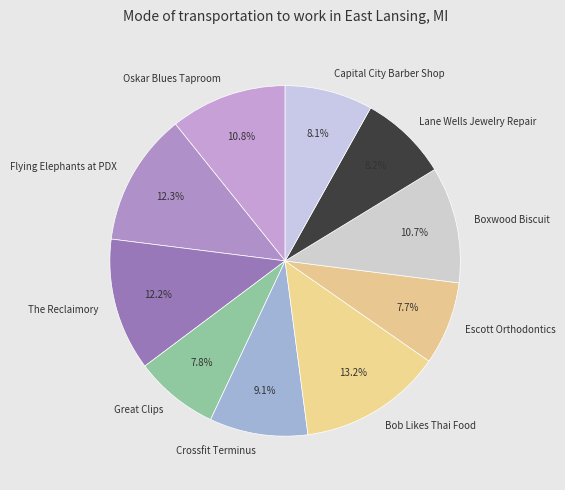

Does Flying Elephants at PDX represent more than half of the total?

No